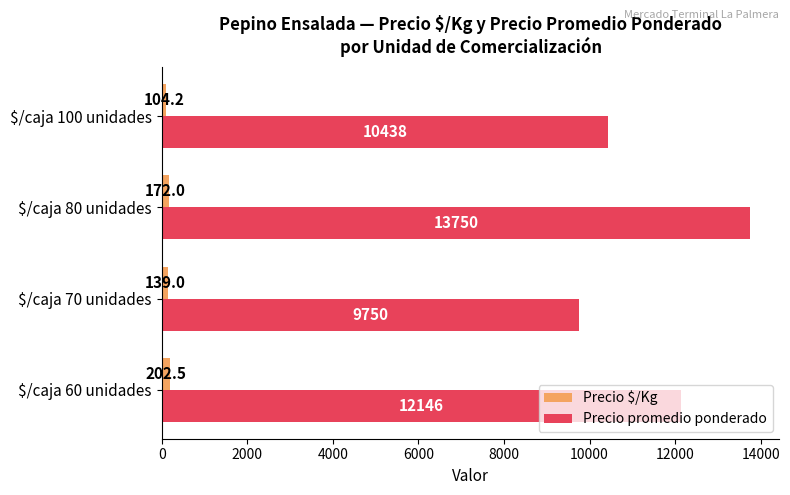

At which category does the chart reach its minimum across all series?

$/caja 100 unidades